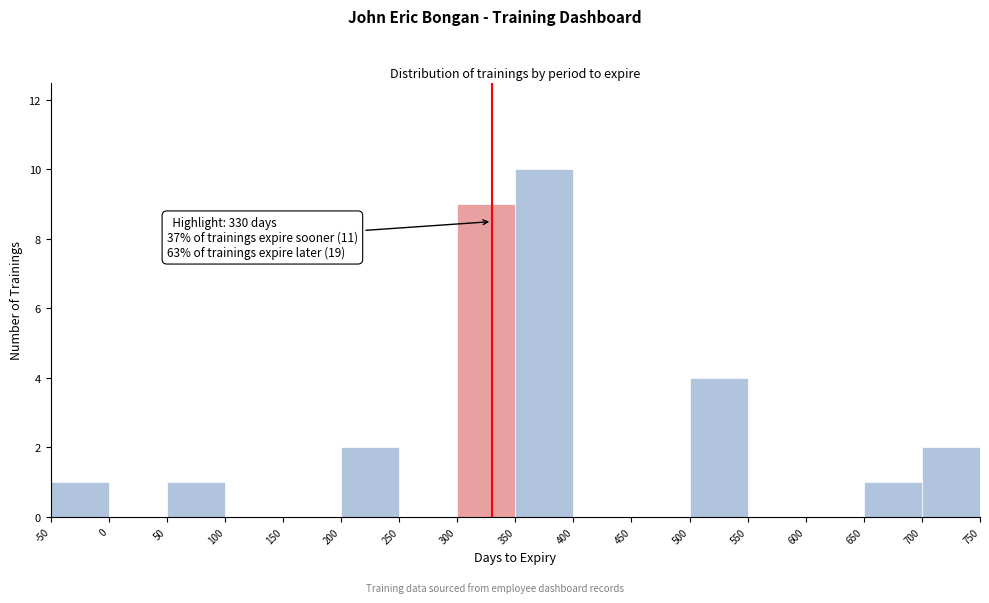

Which range on the x-axis has the tallest bar?

350 to 400